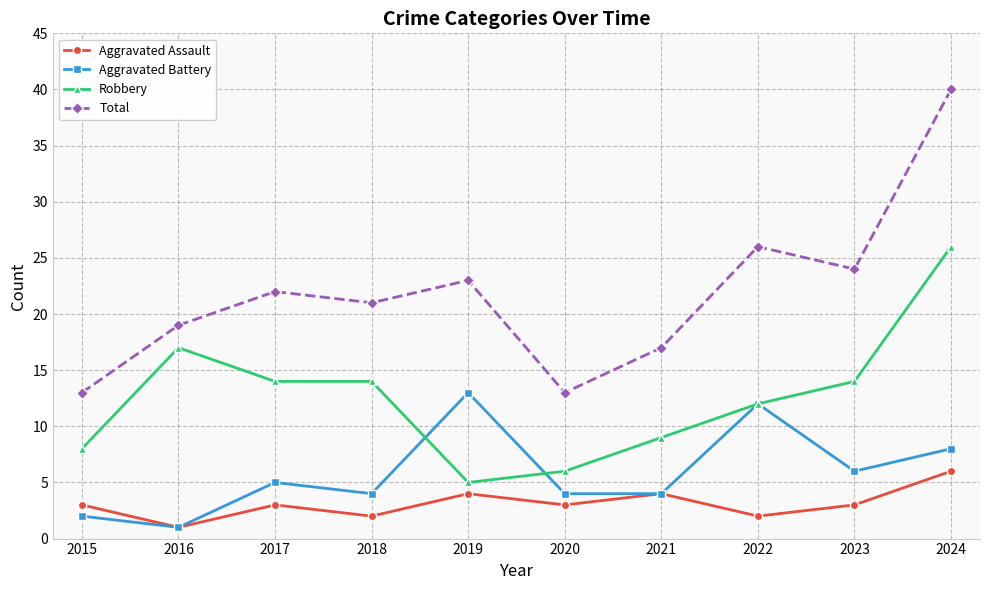

What is the sum of the Total values at 2019 and 2024?

63